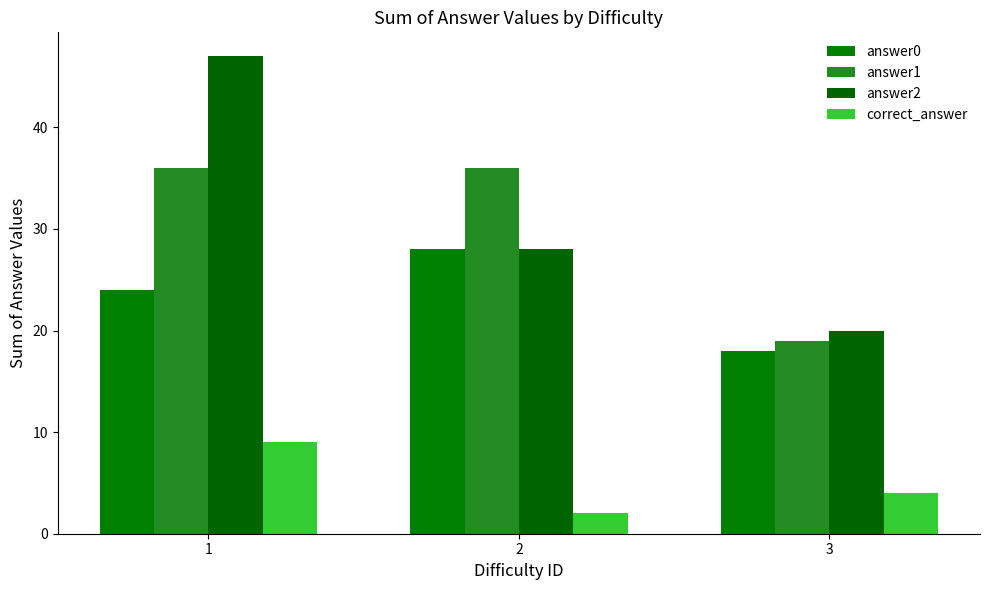

How many data points does each series have?

3